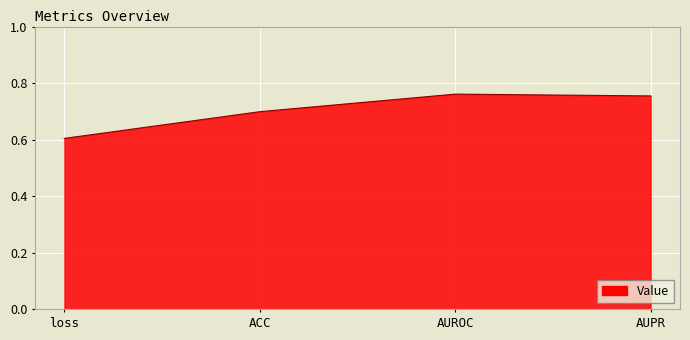

Where is the first local maximum?

AUROC